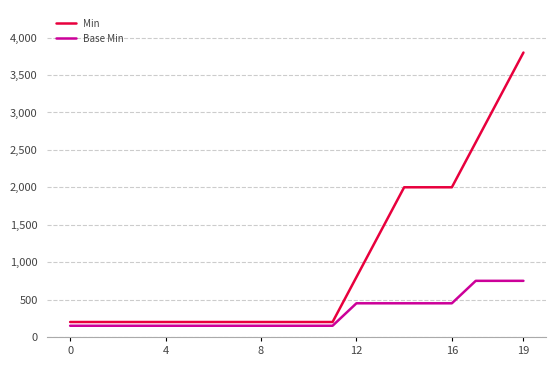

How many values in the Base Min series exceed 150?

8